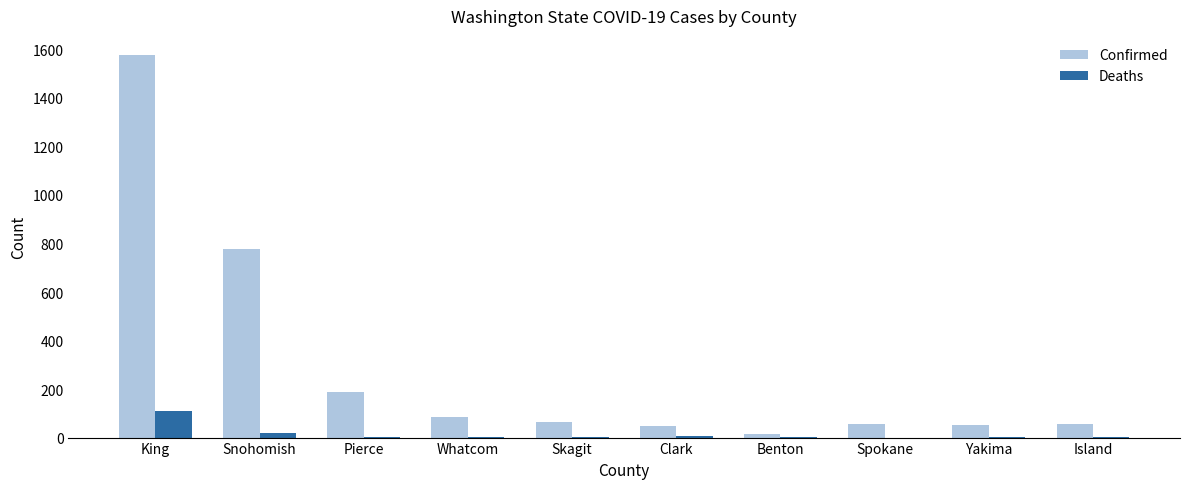

What is the greatest value displayed?

1577